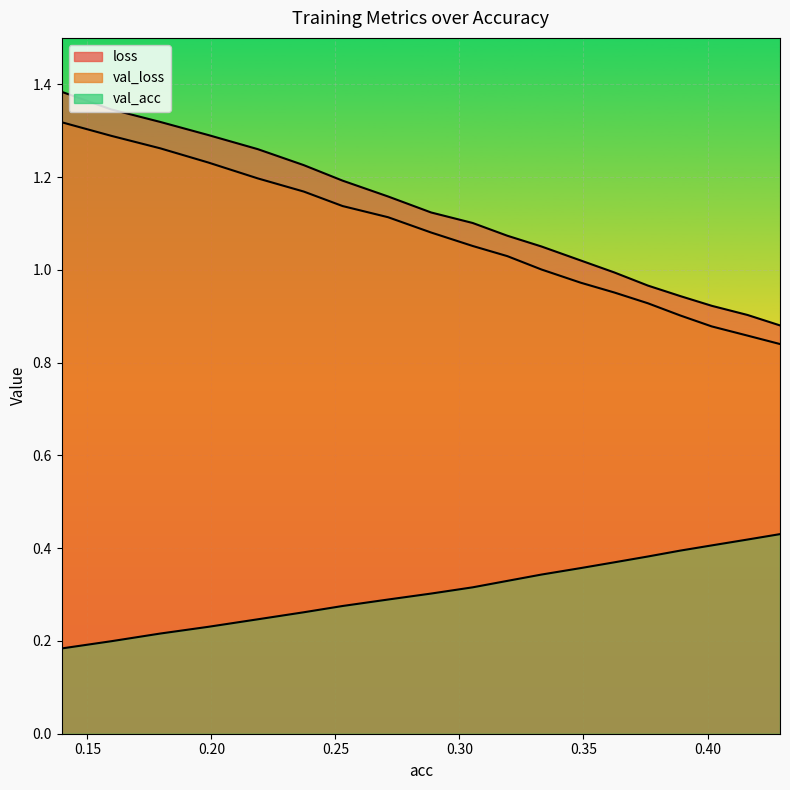

At which category is the sum across all series the highest?

0.1396325006643776